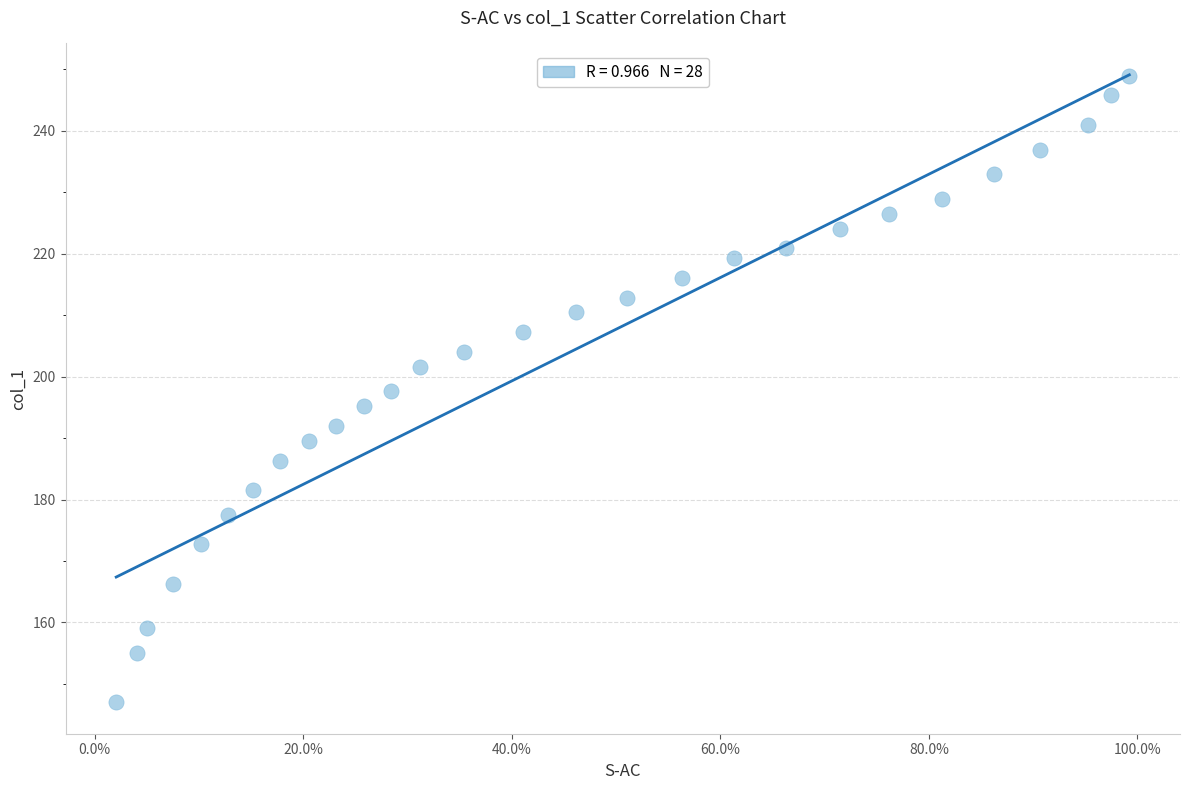

What is the range of X values (max minus min)?

1.0